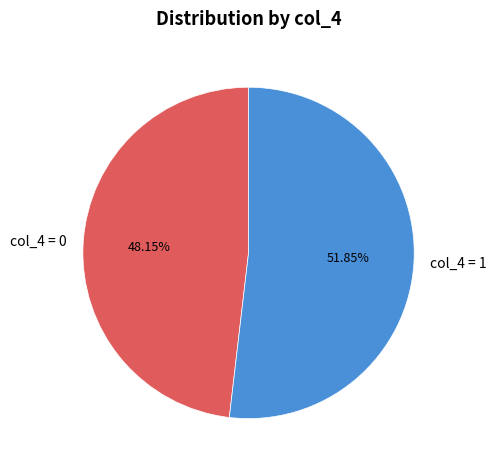

Approximately how many times larger is the value at col_4 = 1 compared to col_4 = 0?

1.1